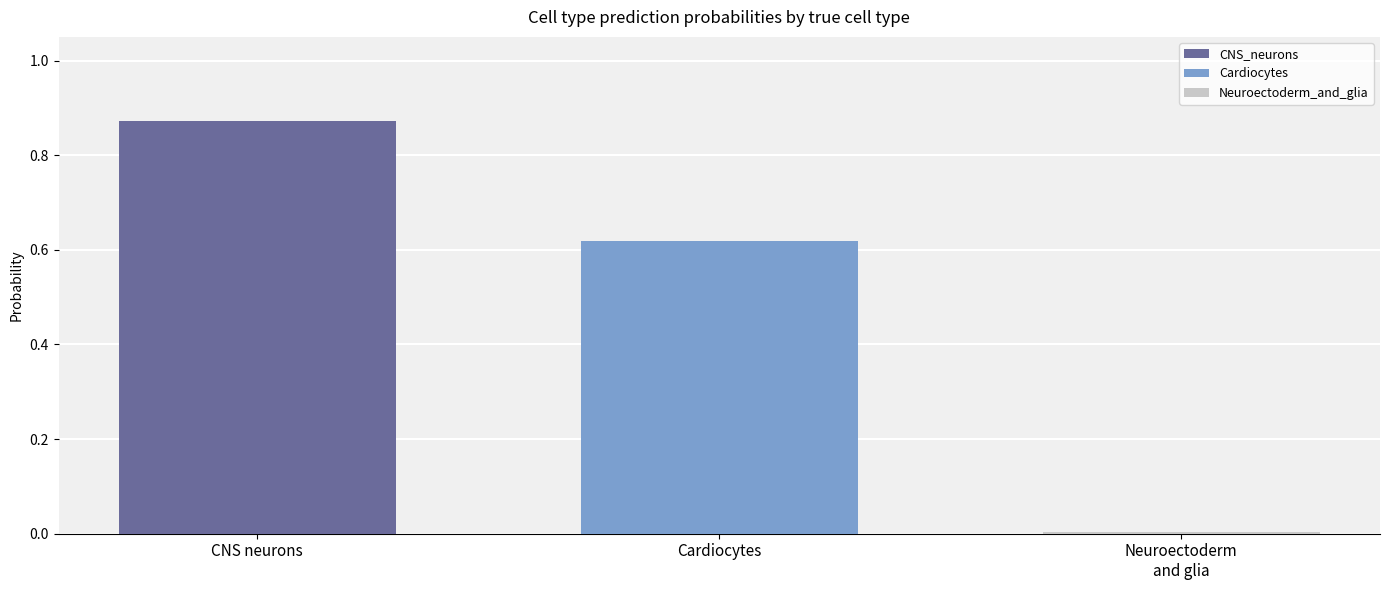

How many bars are there in total?

3